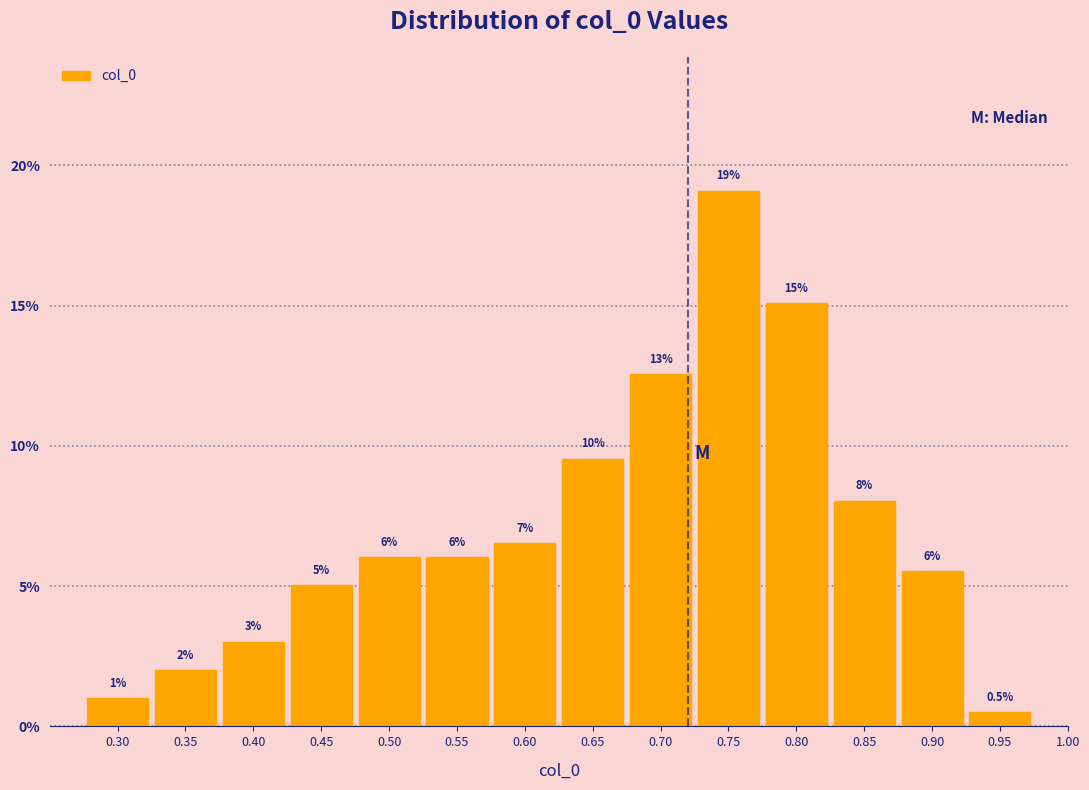

Over which range of the x-axis is the bar tallest?

0.725 to 0.775